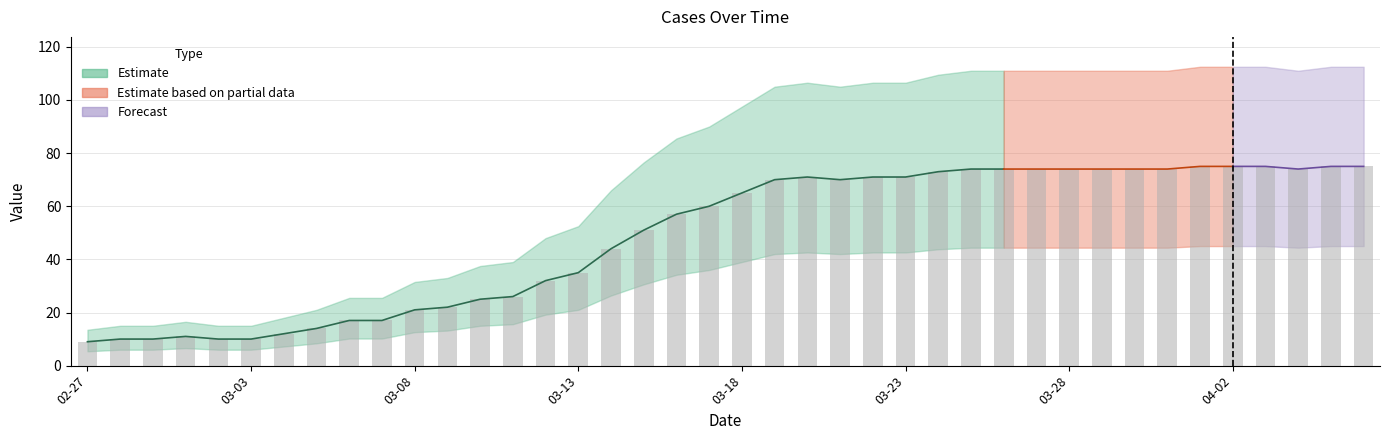

How many data points are less than 65?

20